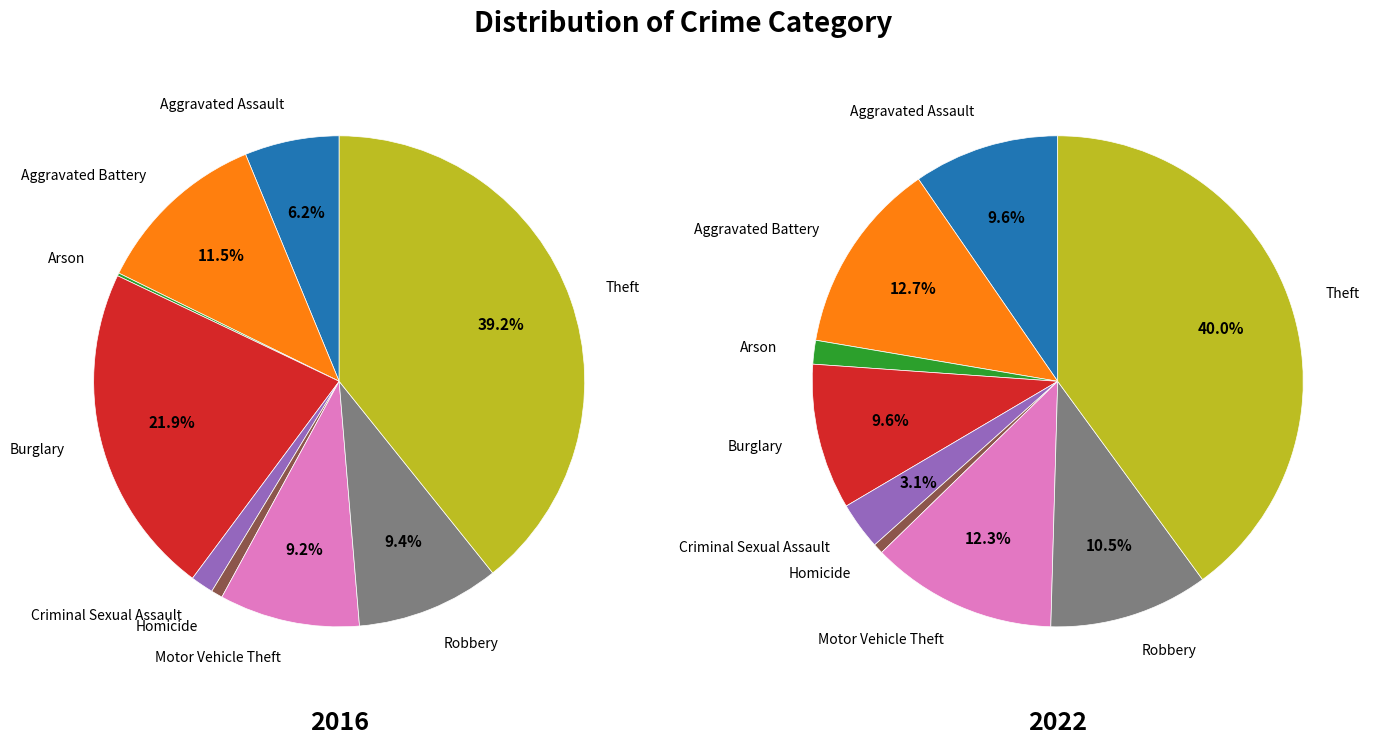

Combined, do Burglary and Arson account for over 50%?

No